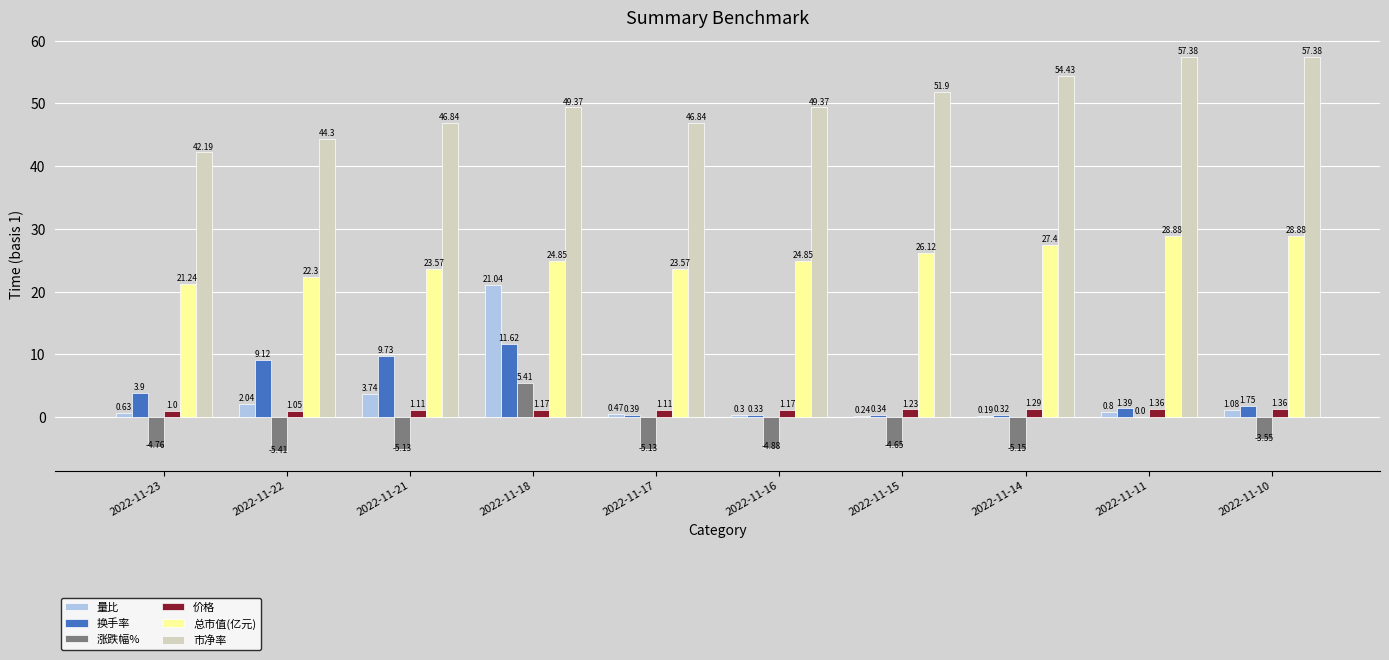

Is the value of 价格 at 2022-11-11 greater than the value of 涨跌幅% at 2022-11-18?

No